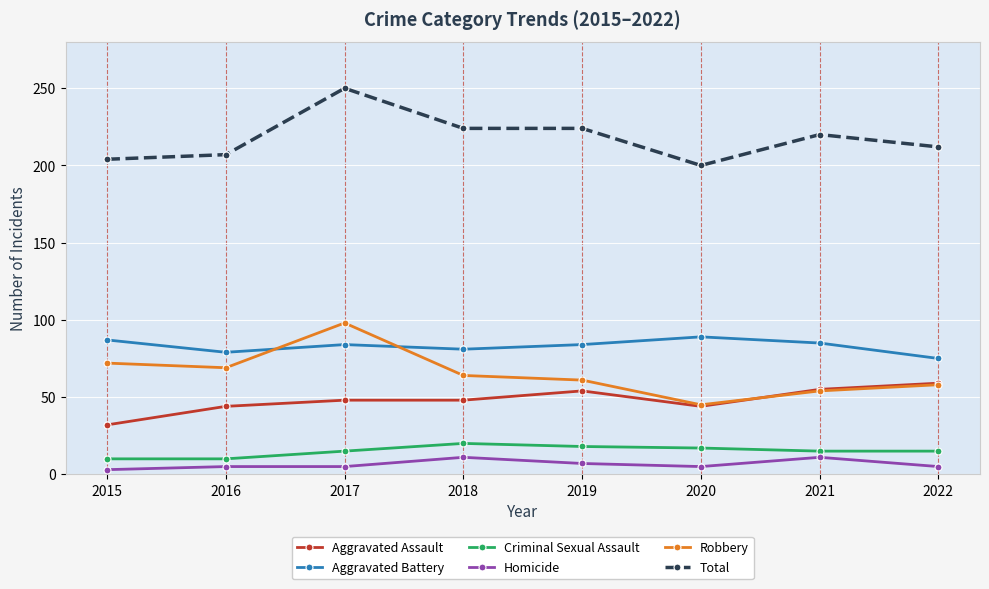

At which category is the sum across all series the highest?

2017